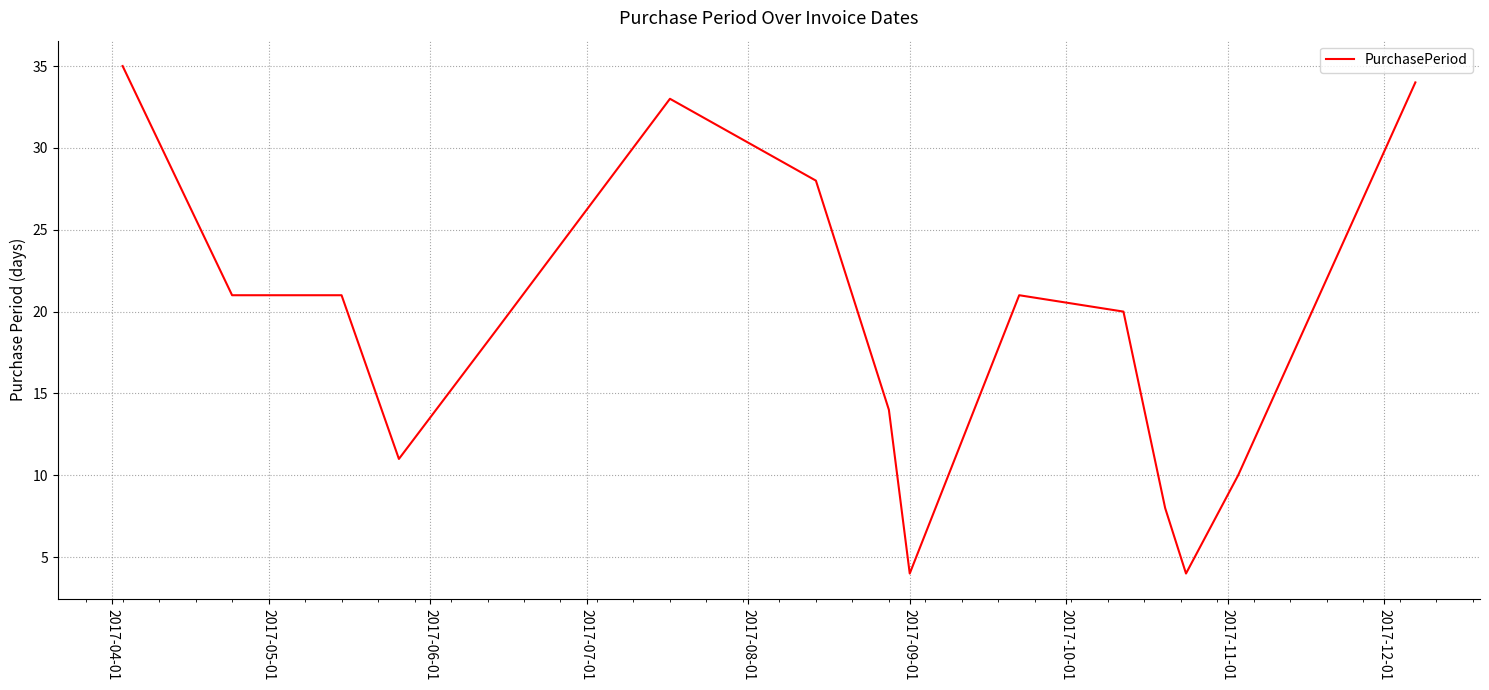

What is the difference between the maximum and minimum values?

31